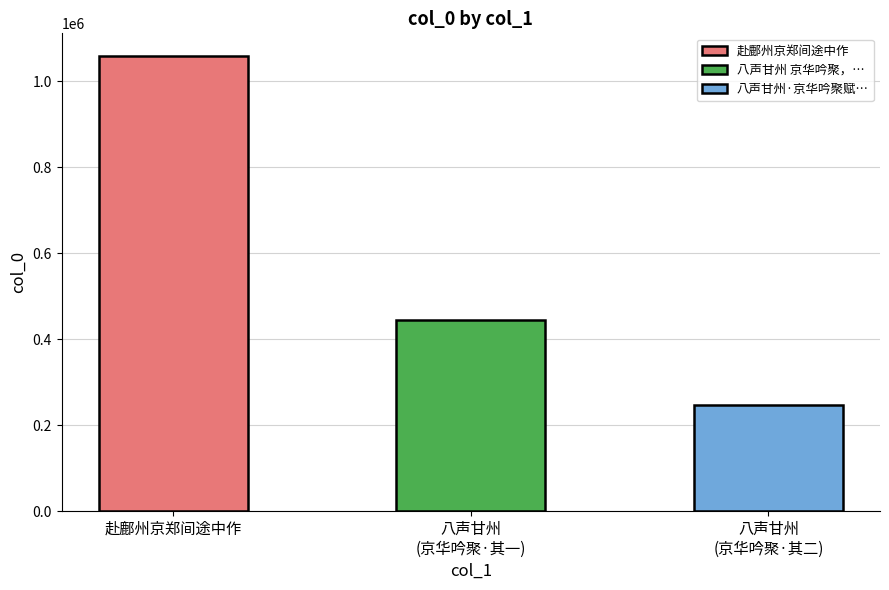

Are the bars horizontal?

No